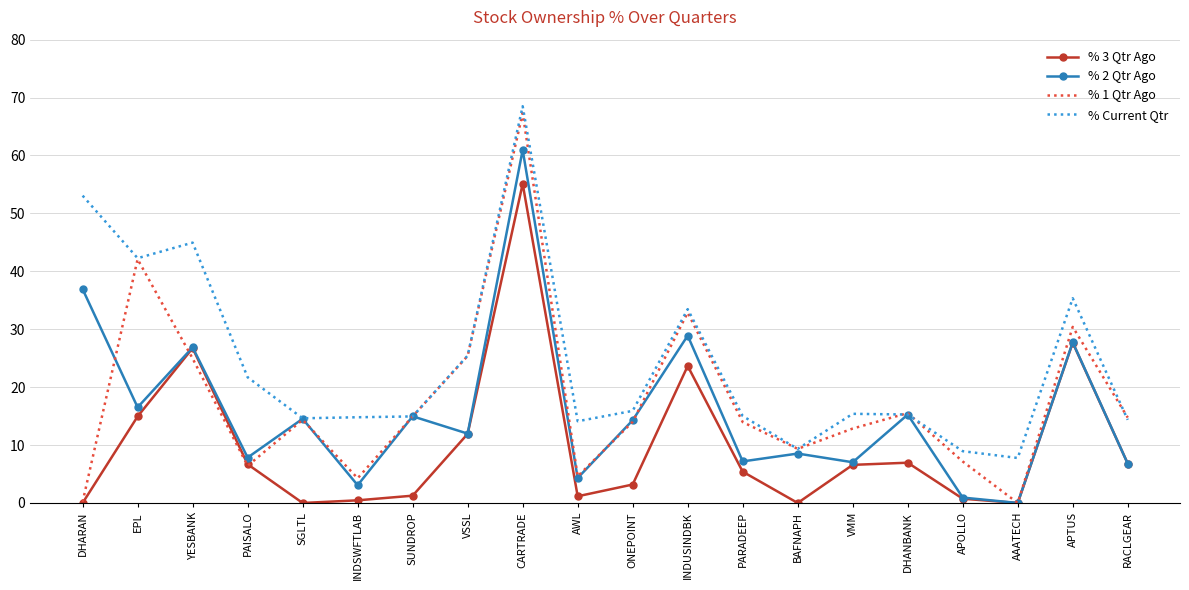

At which category is the sum across all series the highest?

CARTRADE